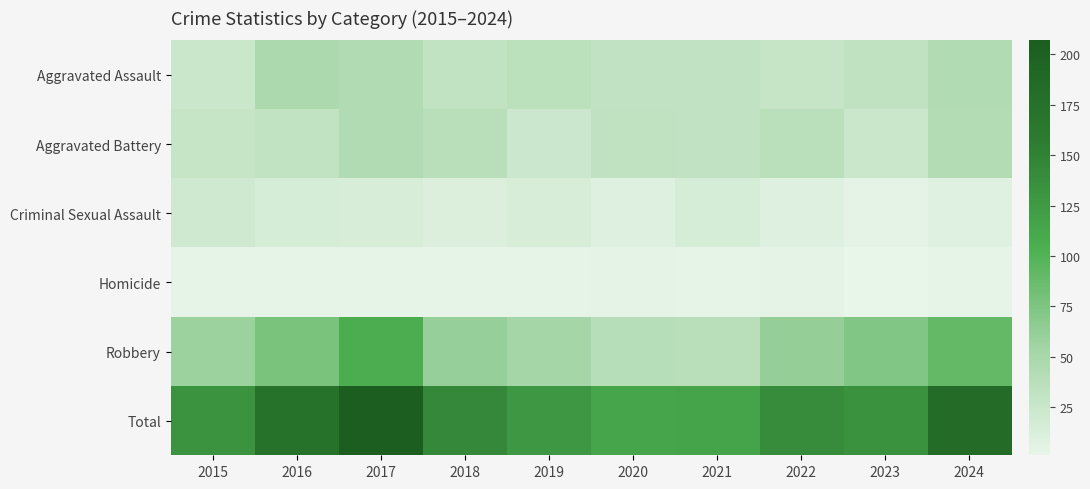

Reading right to left, what are all the values shown in this chart?

Aggravated Assault: 2024=43	2023=32	2022=27	2021=30	2020=30	2019=36	2018=31	2017=43	2016=47	2015=24
Aggravated Battery: 2024=42	2023=24	2022=37	2021=30	2020=32	2019=23	2018=38	2017=43	2016=31	2015=27
Criminal Sexual Assault: 2024=8	2023=4	2022=9	2021=16	2020=9	2019=14	2018=10	2017=14	2016=16	2015=20
Homicide: 2024=2	2023=1	2022=4	2021=2	2020=4	2019=3	2018=3	2017=2	2016=2	2015=3
Robbery: 2024=90	2023=73	2022=62	2021=38	2020=39	2019=52	2018=61	2017=105	2016=77	2015=58
Total: 2024=185	2023=134	2022=139	2021=116	2020=114	2019=128	2018=143	2017=207	2016=173	2015=132